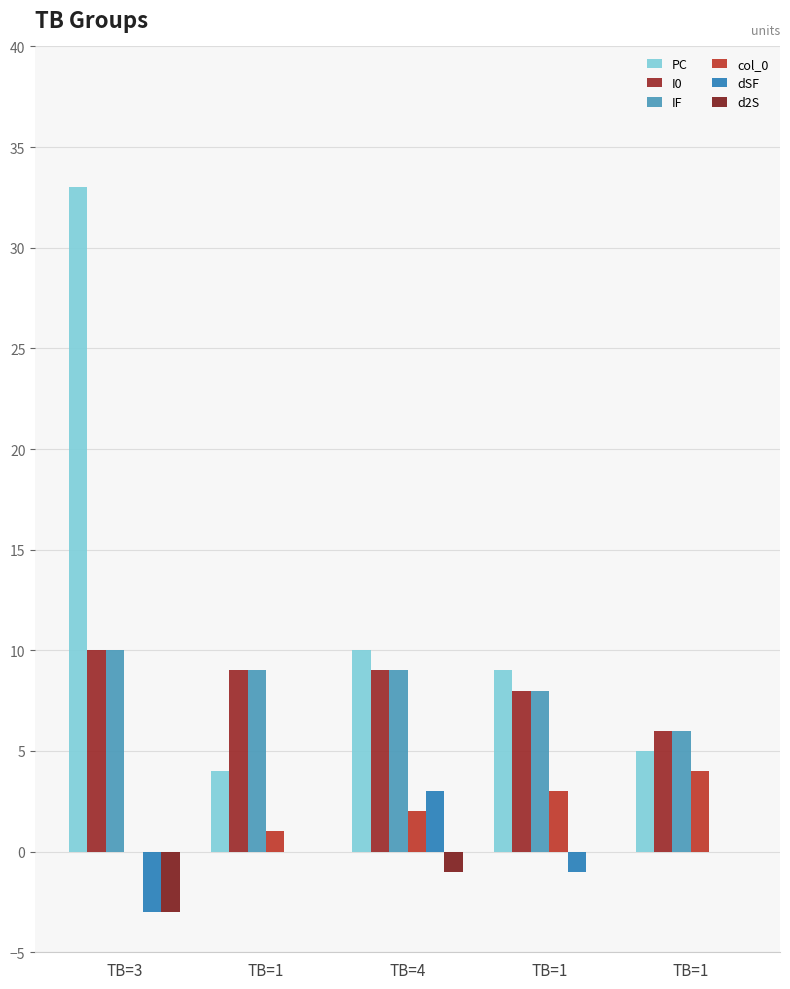

What is the difference between the maximum and second lowest values in the PC series?

28